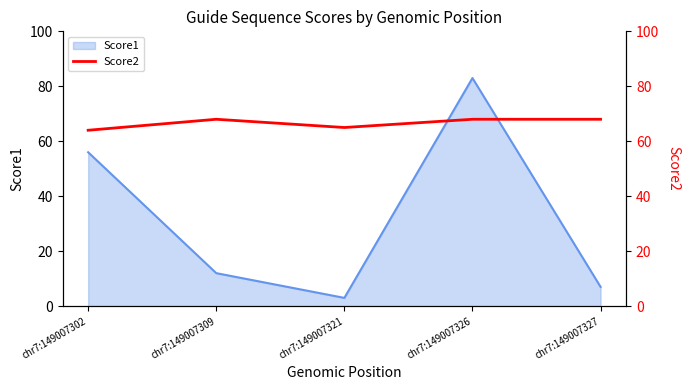

Is it true that Score1 equals 10 at chr7:149007327?

False